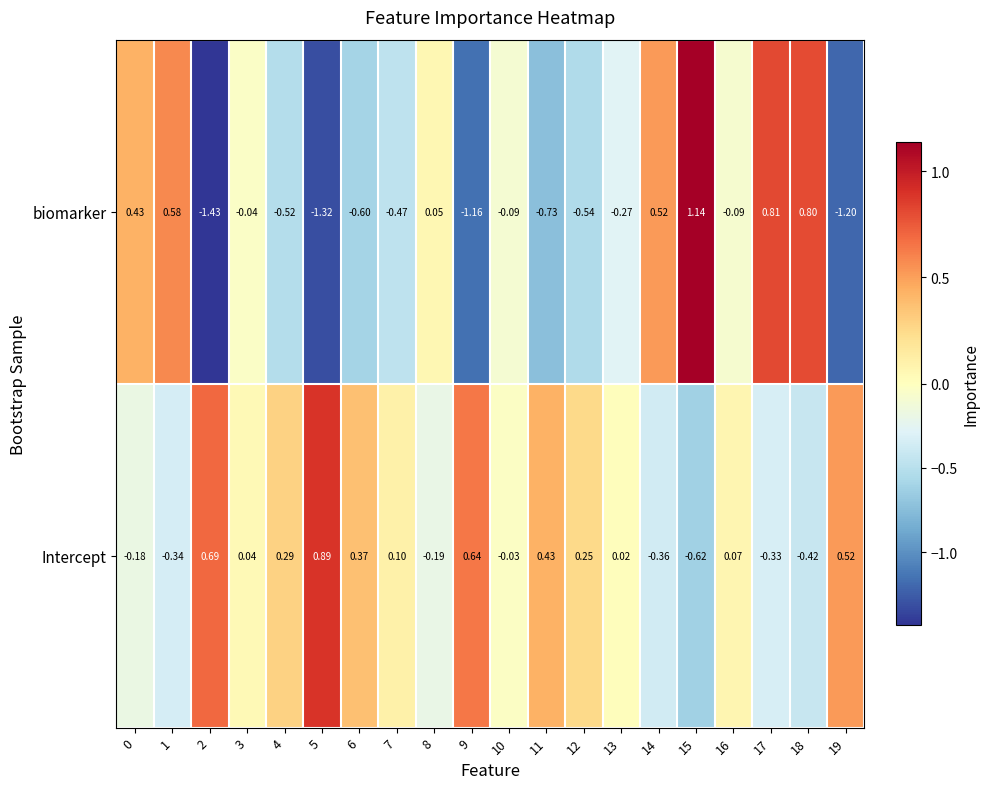

Which series has the widest spread of values?

biomarker